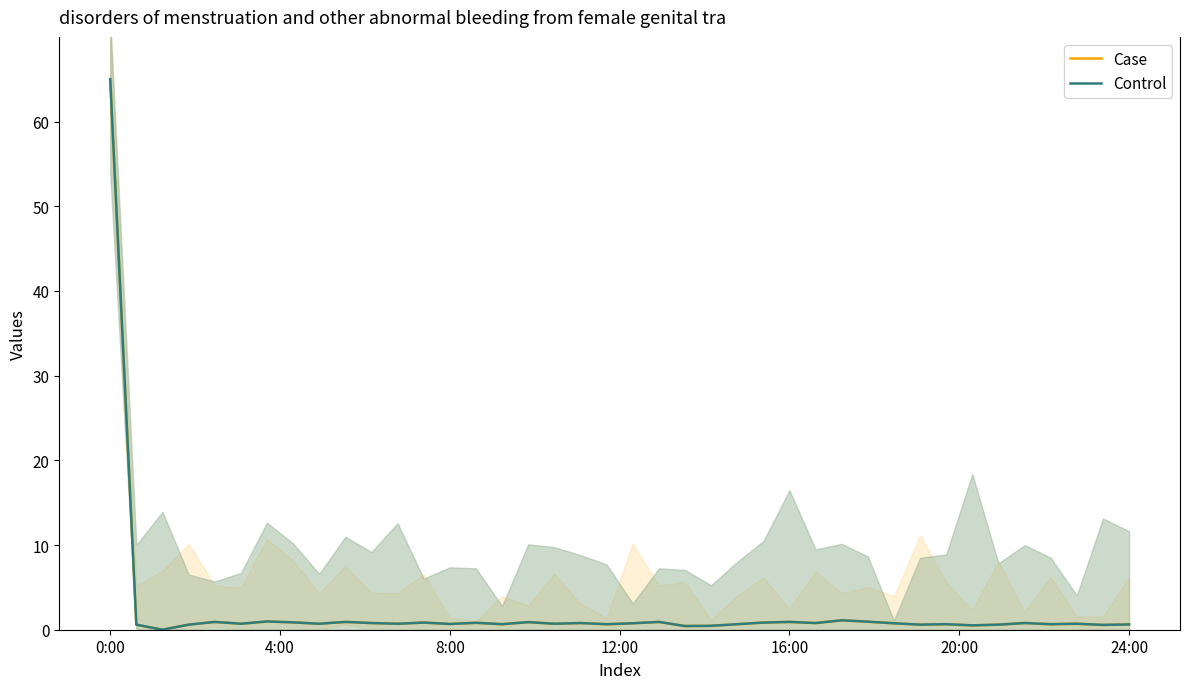

In Control, how many points are higher than both neighbors (excluding endpoints)?

13